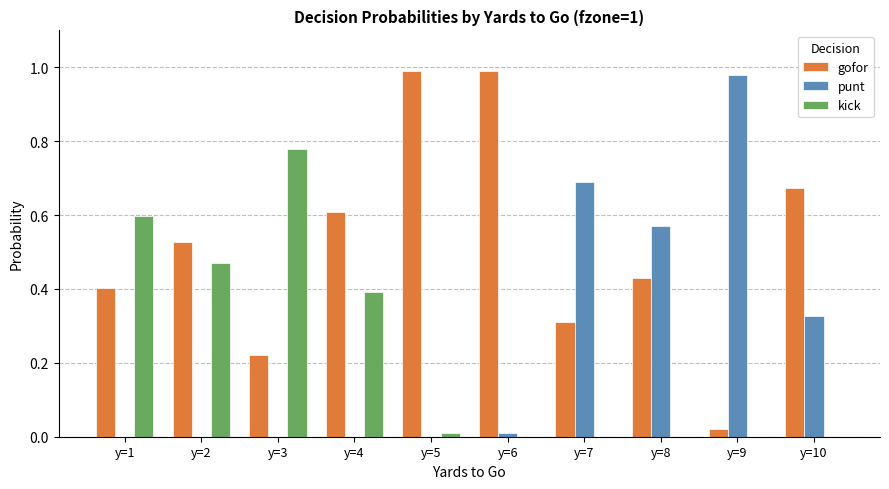

How many distinct data groups are displayed?

3